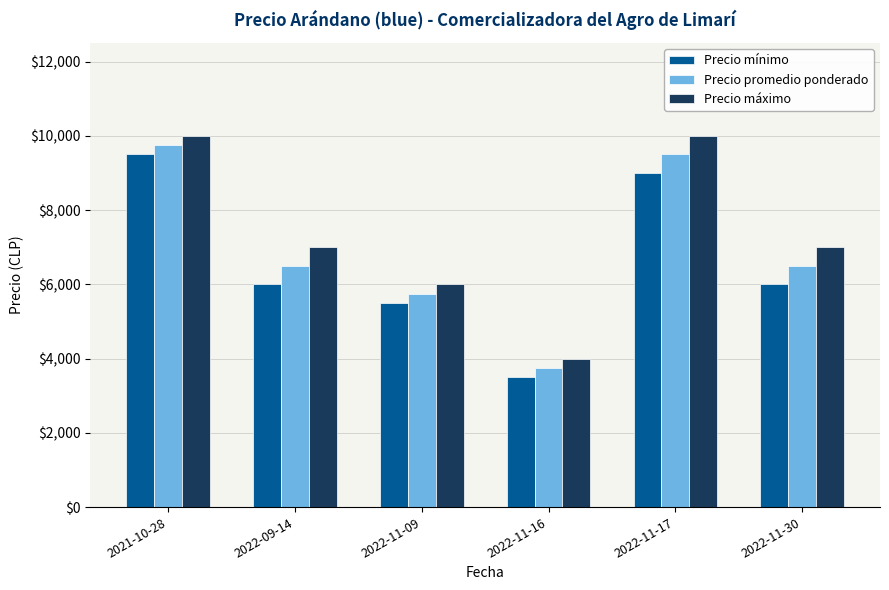

What position from the right is 2022-11-17?

2